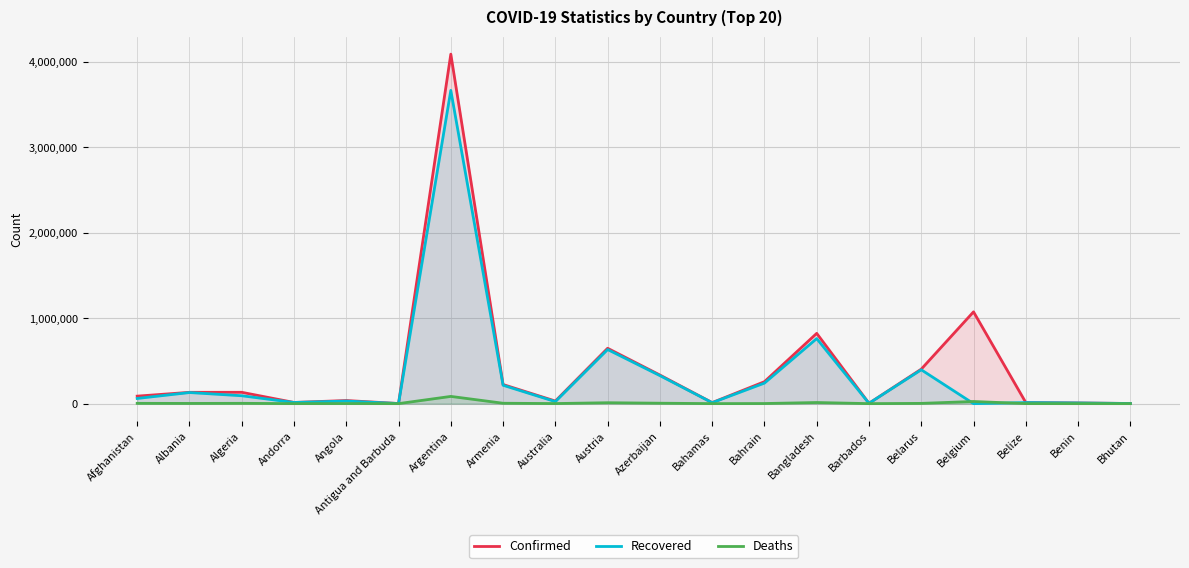

Count the number of categories in the chart.

20